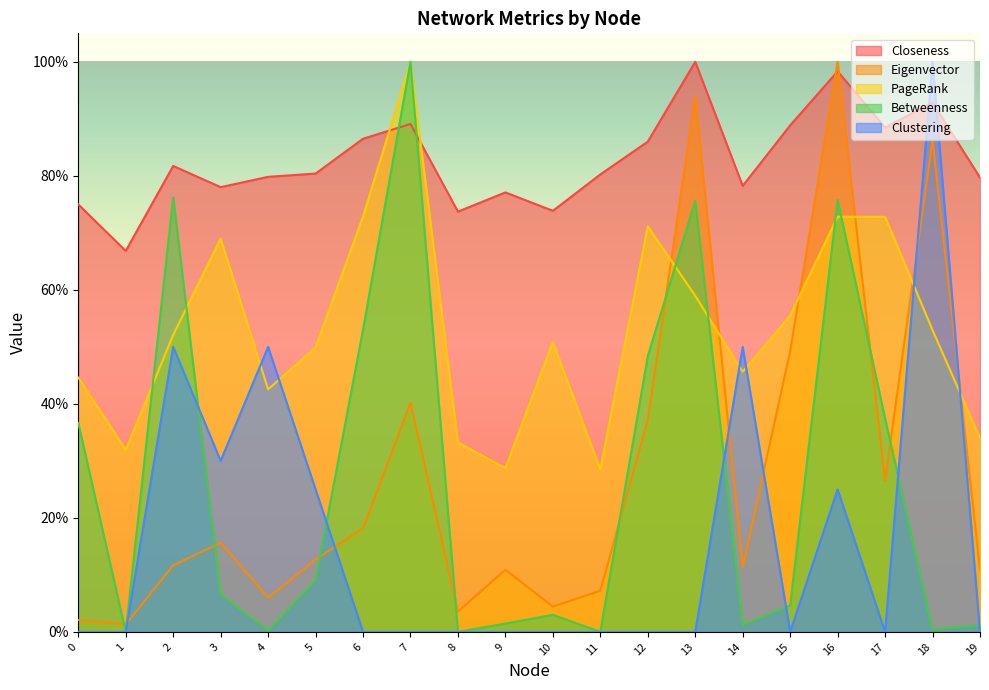

Reading left to right, what are all the values shown in this chart?

Closeness: 0=0.7	1=0.7	2=0.8	3=0.8	4=0.8	5=0.8	6=0.9	7=0.9	8=0.7	9=0.8	10=0.7	11=0.8	12=0.9	13=1.0	14=0.8	15=0.9	16=1.0	17=0.9	18=0.9	19=0.8
Eigenvector: 0=0.0	1=0.0	2=0.1	3=0.2	4=0.1	5=0.1	6=0.2	7=0.4	8=0.0	9=0.1	10=0.0	11=0.1	12=0.4	13=0.9	14=0.1	15=0.5	16=1.0	17=0.3	18=0.9	19=0.1
PageRank: 0=0.4	1=0.3	2=0.5	3=0.7	4=0.4	5=0.5	6=0.7	7=1.0	8=0.3	9=0.3	10=0.5	11=0.3	12=0.7	13=0.6	14=0.5	15=0.6	16=0.7	17=0.7	18=0.5	19=0.3
Betweenness: 0=0.4	1=0.0	2=0.8	3=0.1	4=0.0	5=0.1	6=0.5	7=1.0	8=0.0	9=0.0	10=0.0	11=0.0	12=0.5	13=0.8	14=0.0	15=0.0	16=0.8	17=0.4	18=0.0	19=0.0
Clustering: 0=0.0	1=0.0	2=0.5	3=0.3	4=0.5	5=0.2	6=0.0	7=0.0	8=0.0	9=0.0	10=0.0	11=0.0	12=0.0	13=0.0	14=0.5	15=0.0	16=0.2	17=0.0	18=1.0	19=0.0